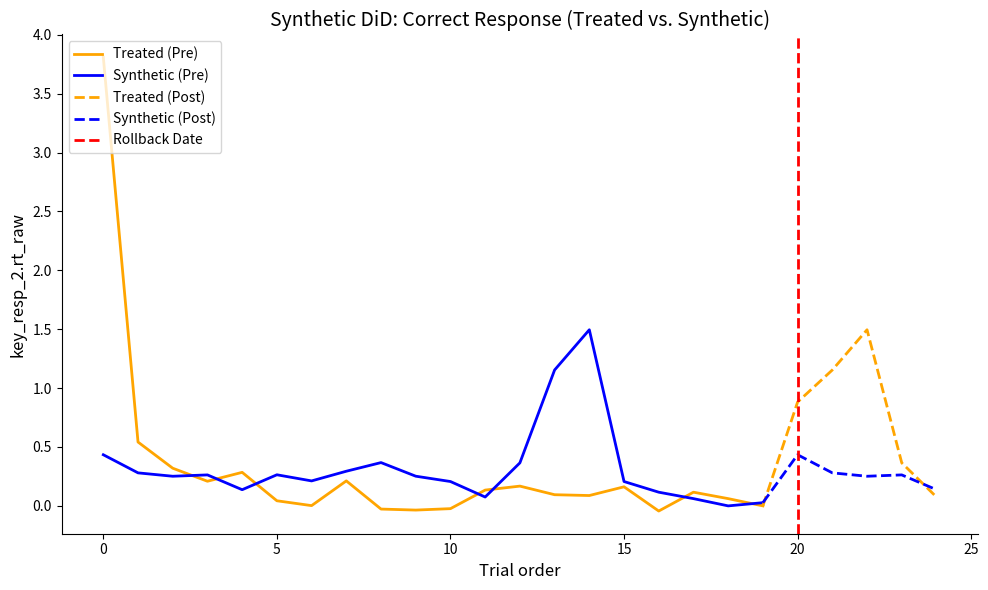

Between 15 and 9, which is larger?

15